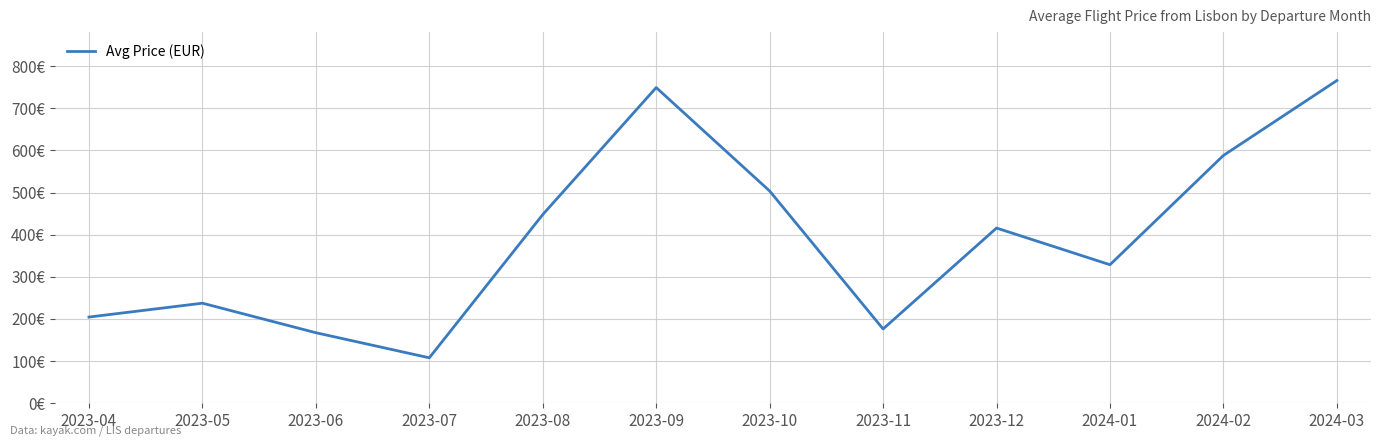

How many points are higher than both their immediate neighbors (excluding endpoints)?

3